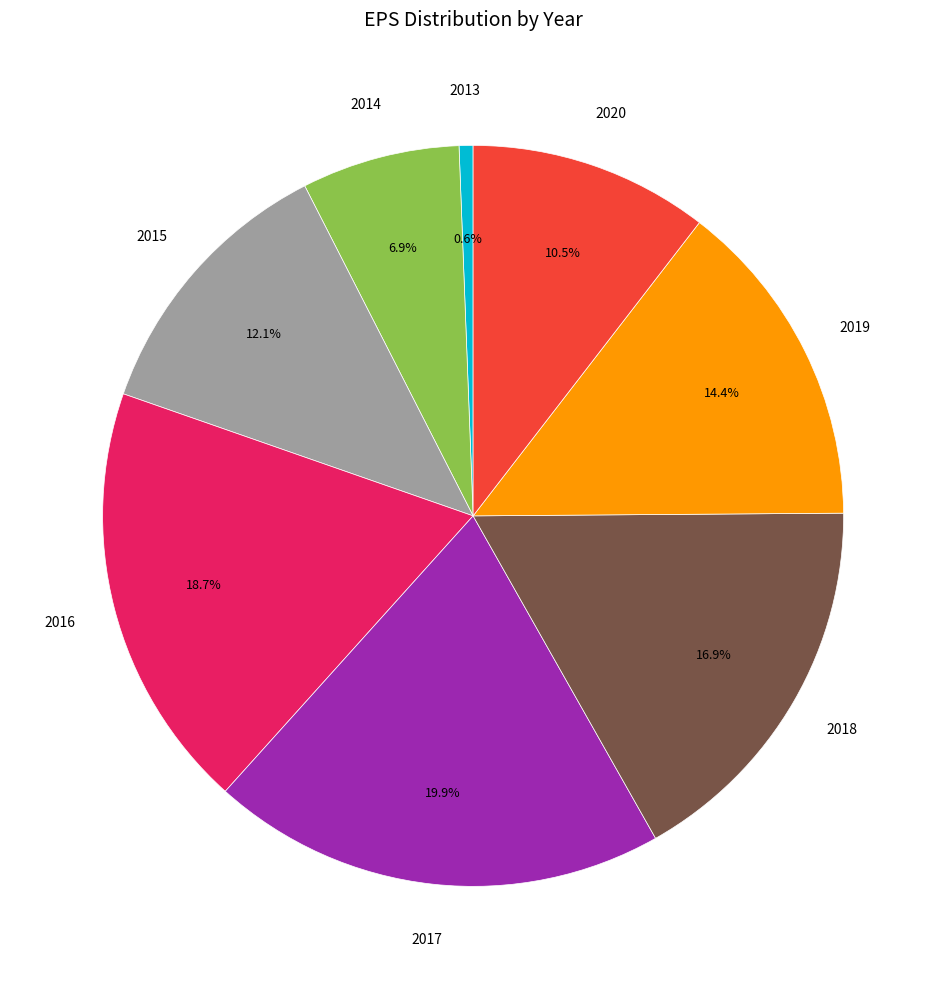

Count the number of slices in the pie.

8